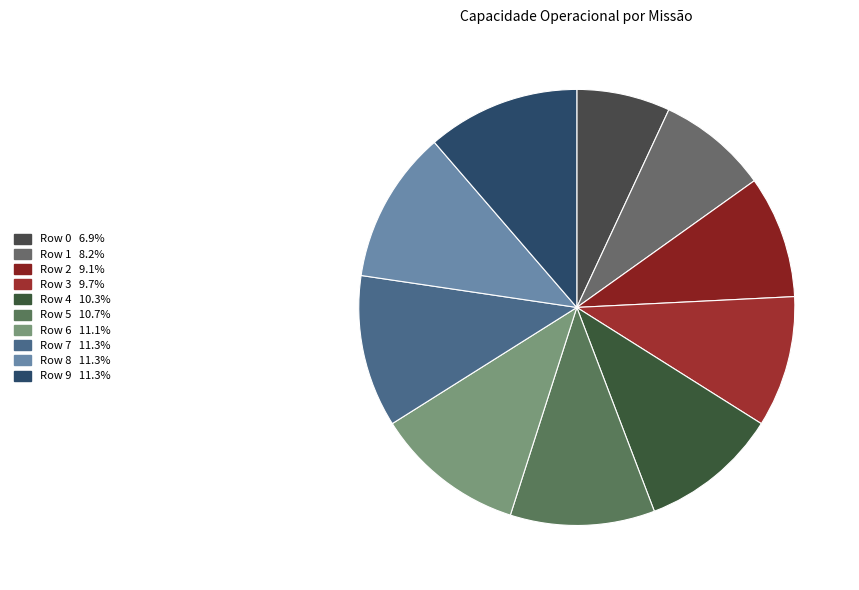

Rank the categories by value from lowest to highest.

Row 0, Row 1, Row 2, Row 3, Row 4, Row 5, Row 6, Row 7, Row 9, Row 8